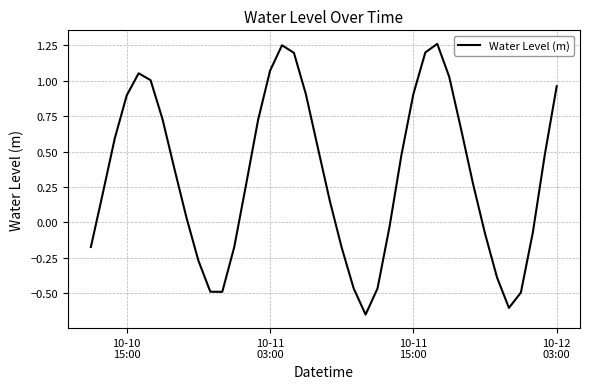

What is the difference between the maximum and minimum values?

1.9